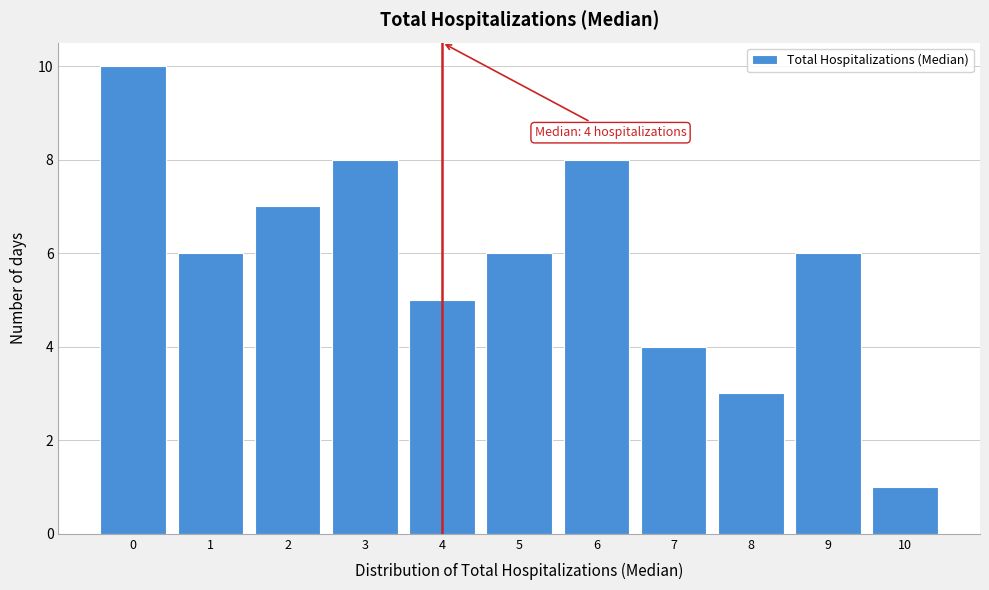

Which range on the x-axis has the tallest bar?

-0.5 to 0.5